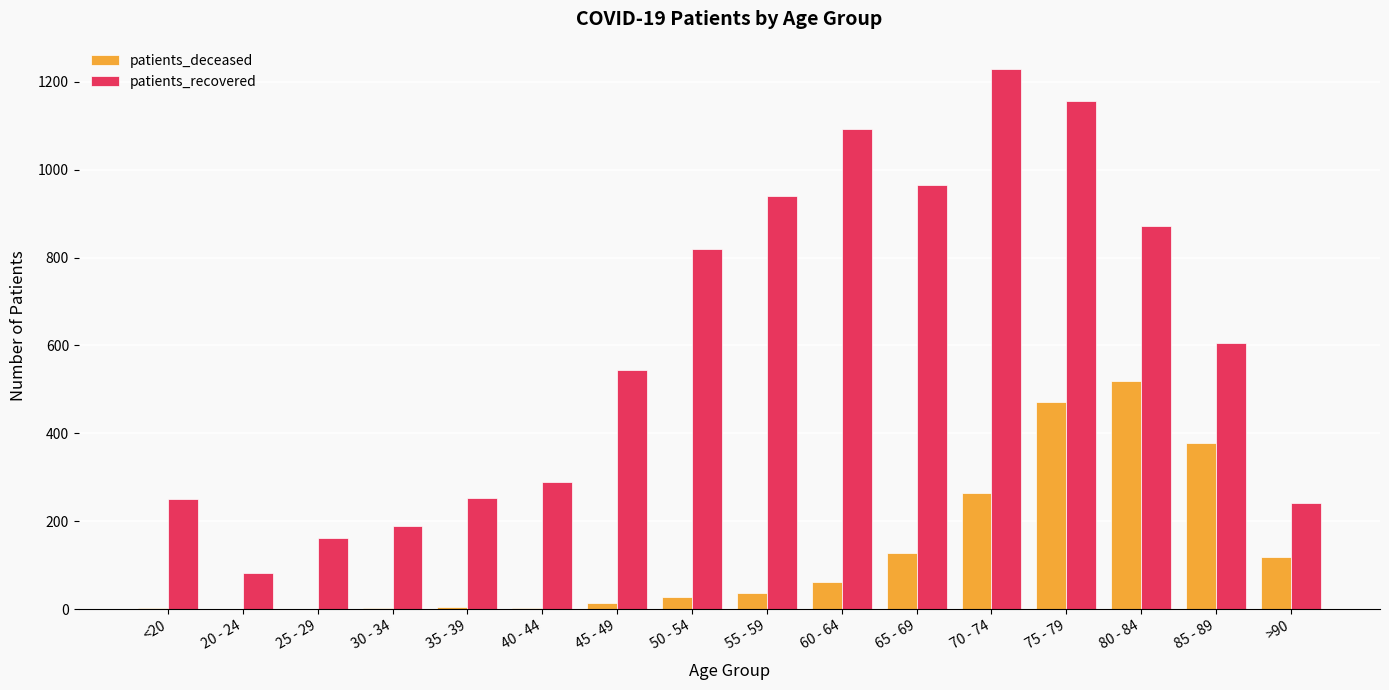

At which label does patients_recovered reach its peak?

70 - 74